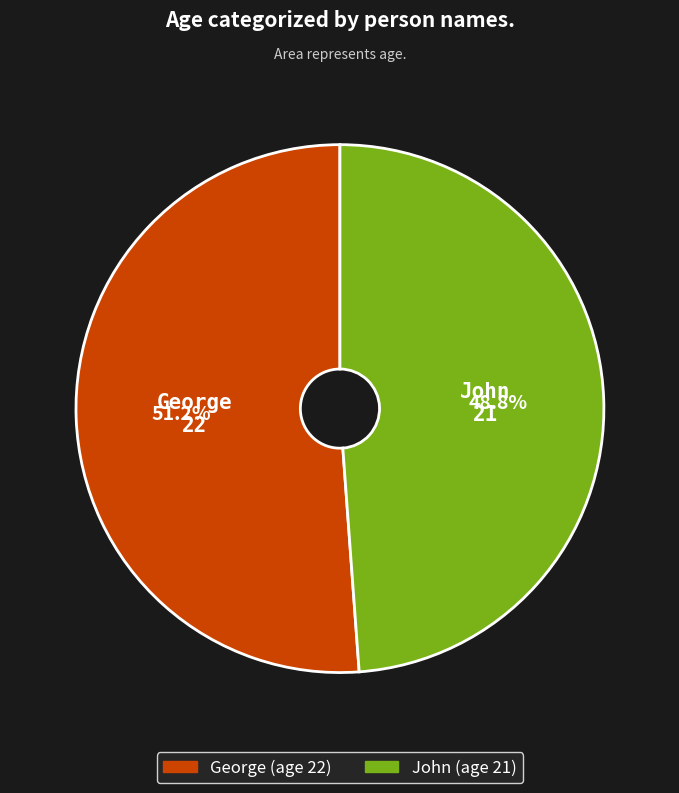

Approximately how many times larger is the value at John compared to George?

1.0